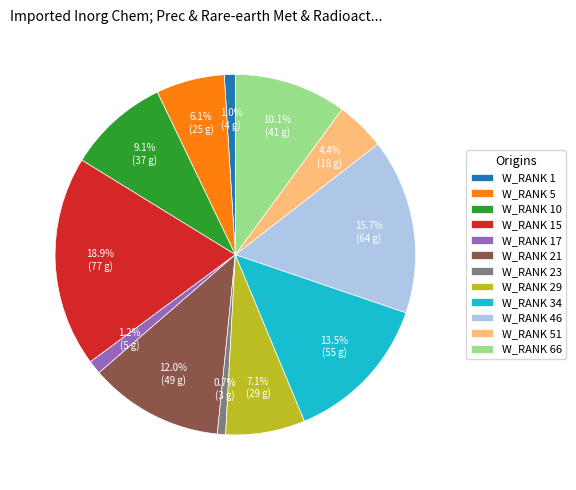

To the nearest percent, what is the difference between the largest and smallest slice percentages?

18%